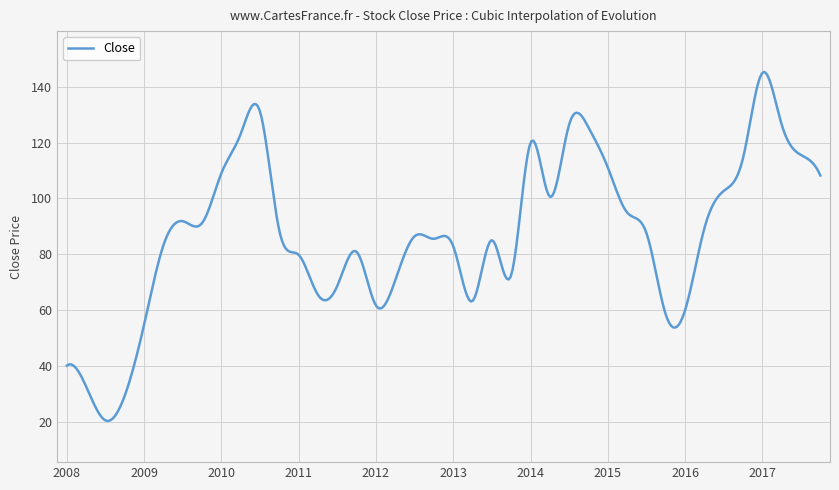

What is the greatest value displayed?

145.2